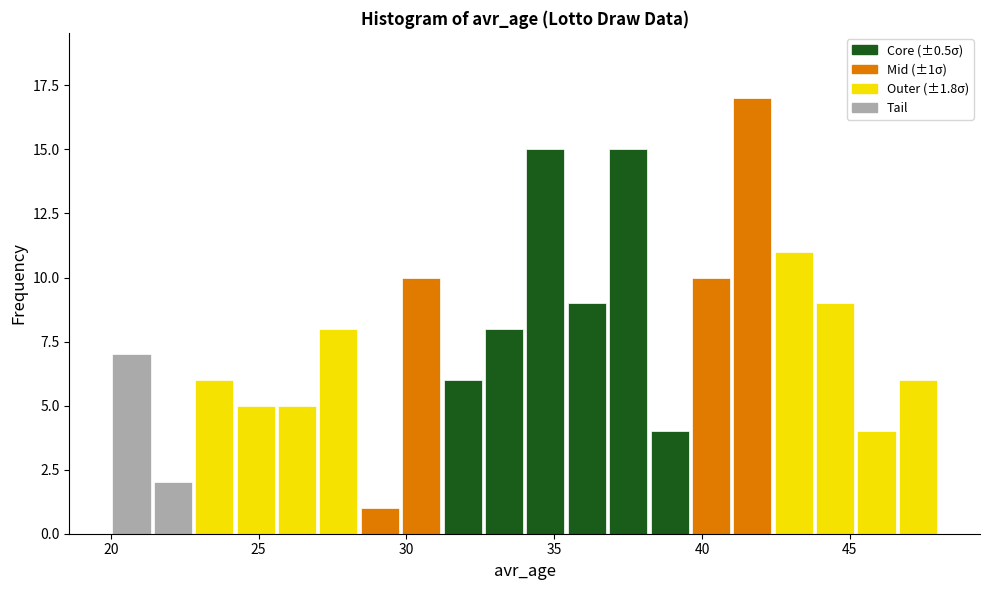

Read against the x-axis, roughly where is the centre of the tallest bar?

41.5